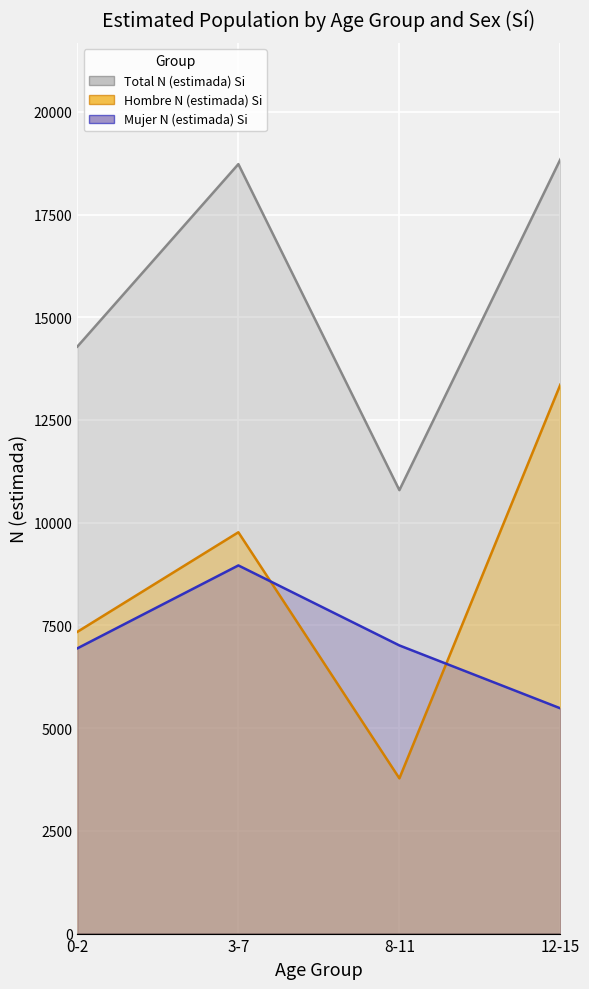

What is the lowest value of the Hombre N (estimada) Si series?

3778